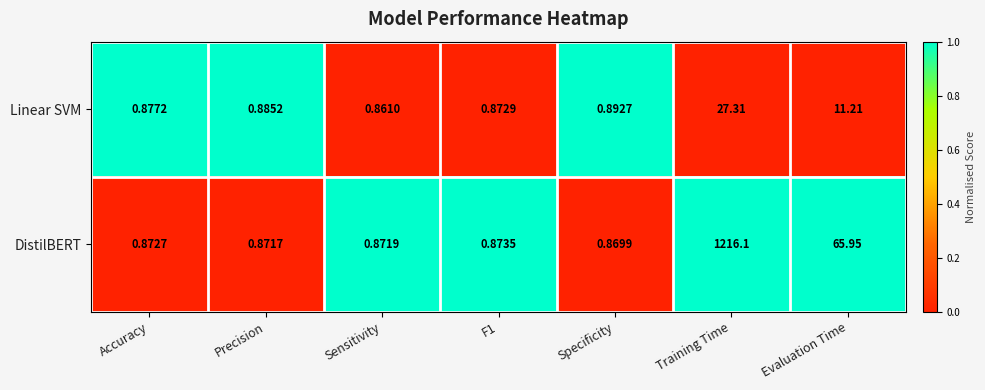

Which series has the largest total across all categories?

DistilBERT